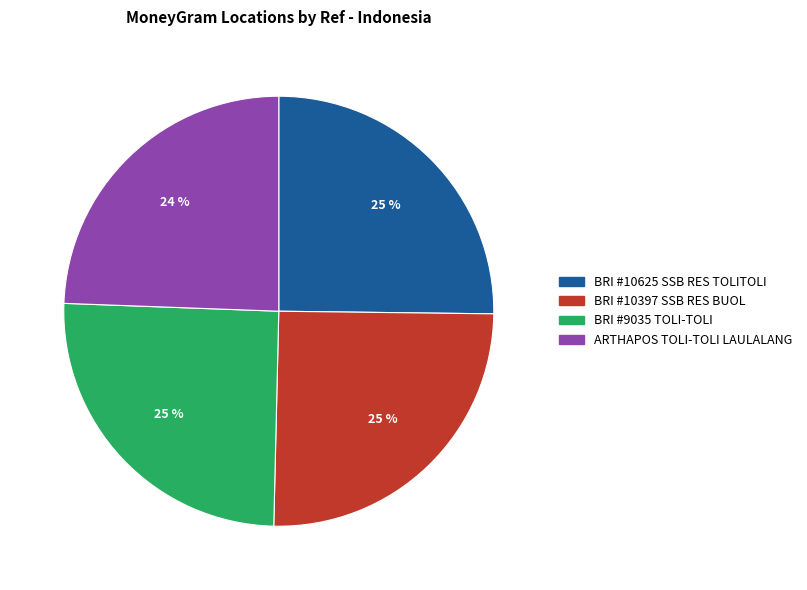

To the nearest percent, what is the average slice percentage?

25%